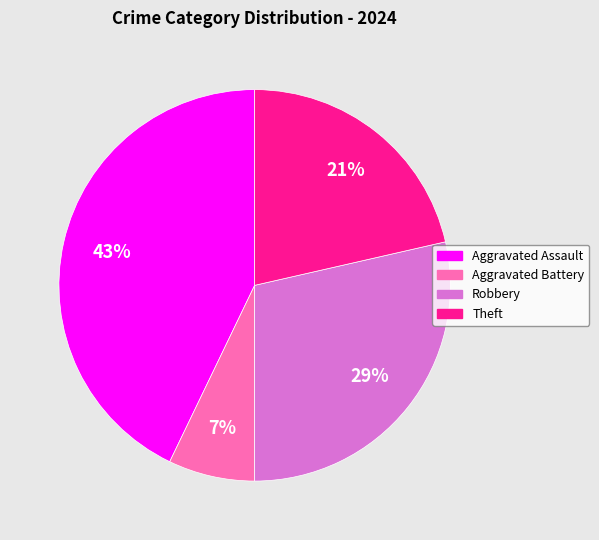

True or false: Aggravated Assault accounts for 49% of the total.

False